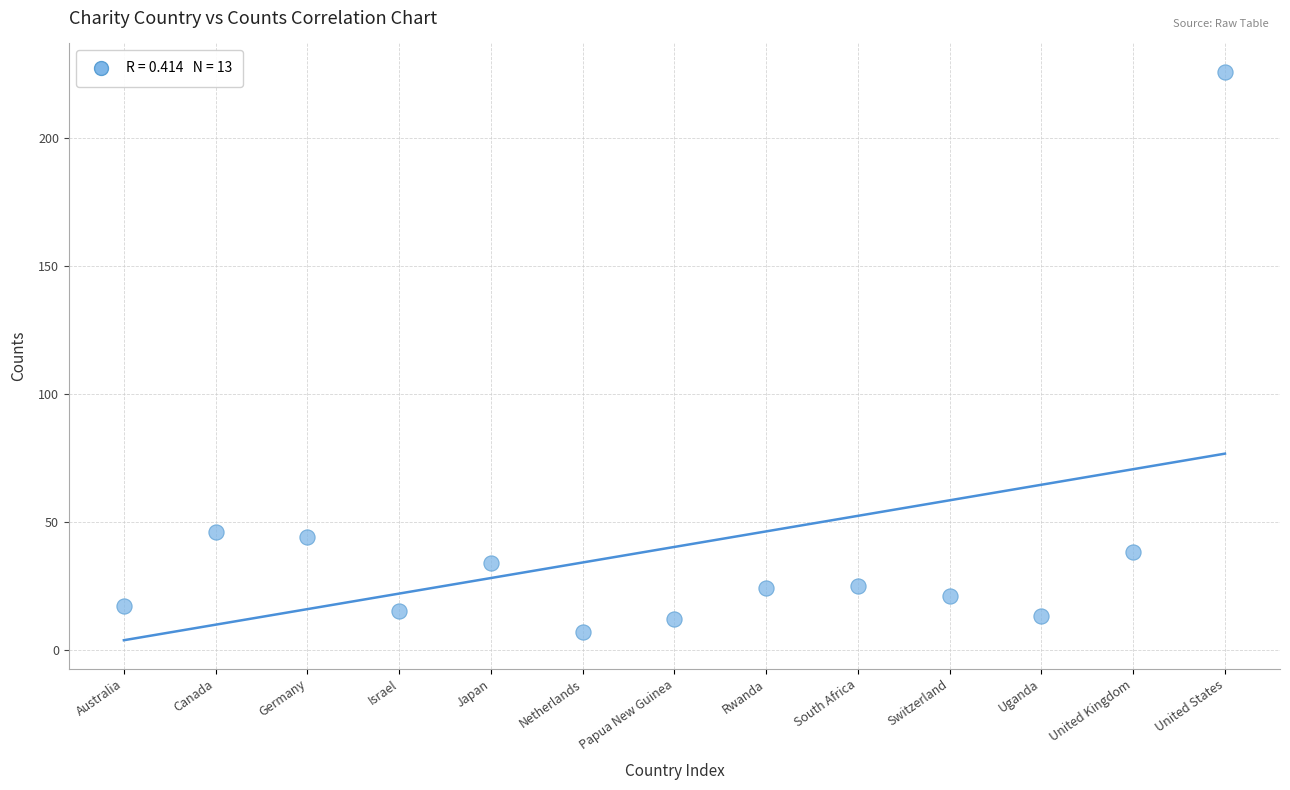

What is the range of Y values (max minus min)?

219